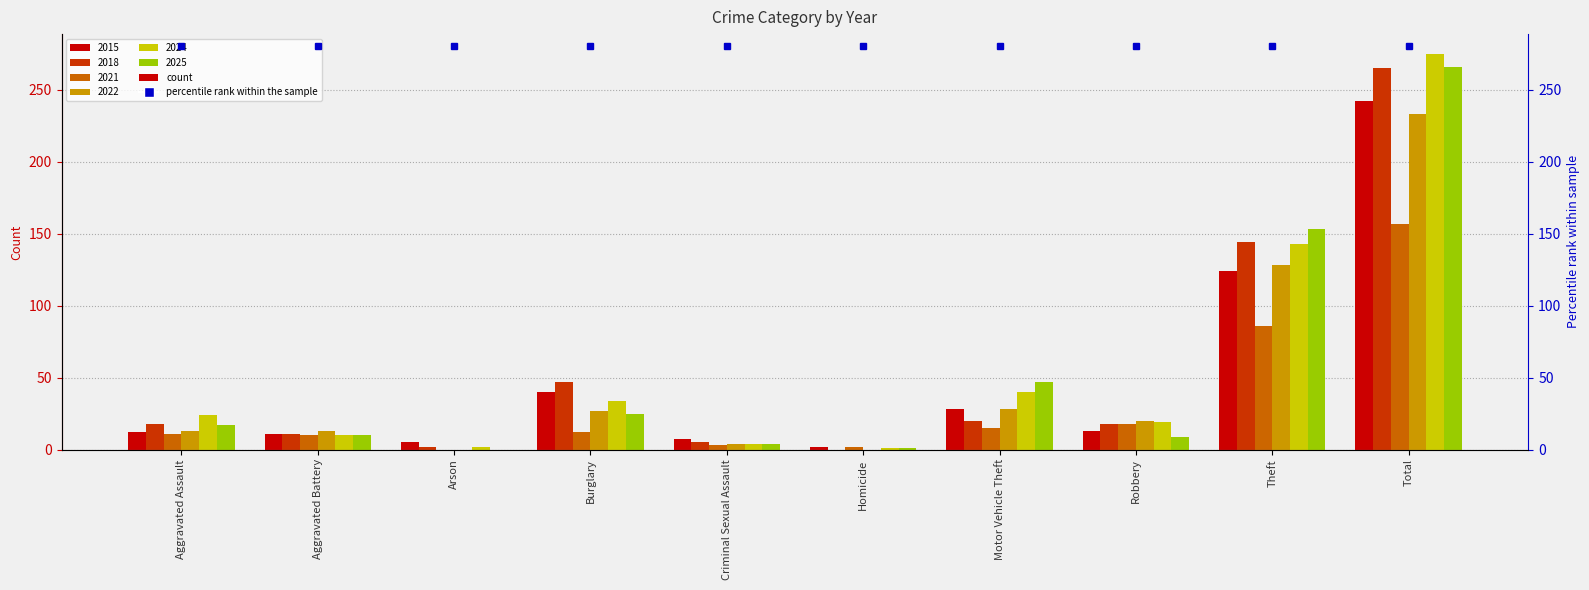

What position from the right is Robbery?

3